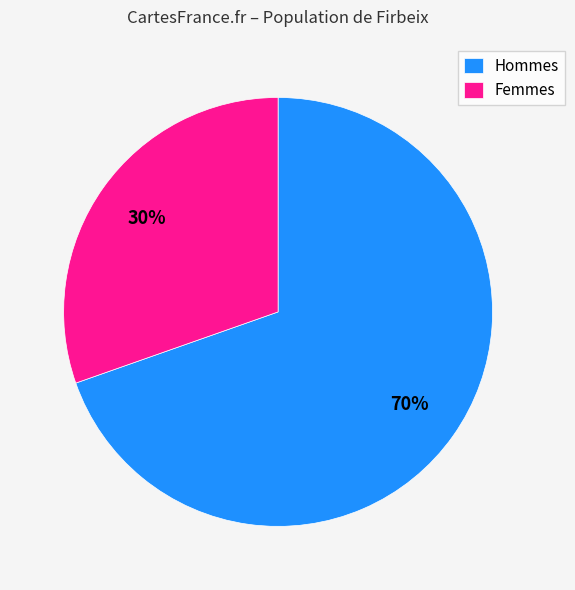

Rank the categories by value from highest to lowest.

Hommes, Femmes